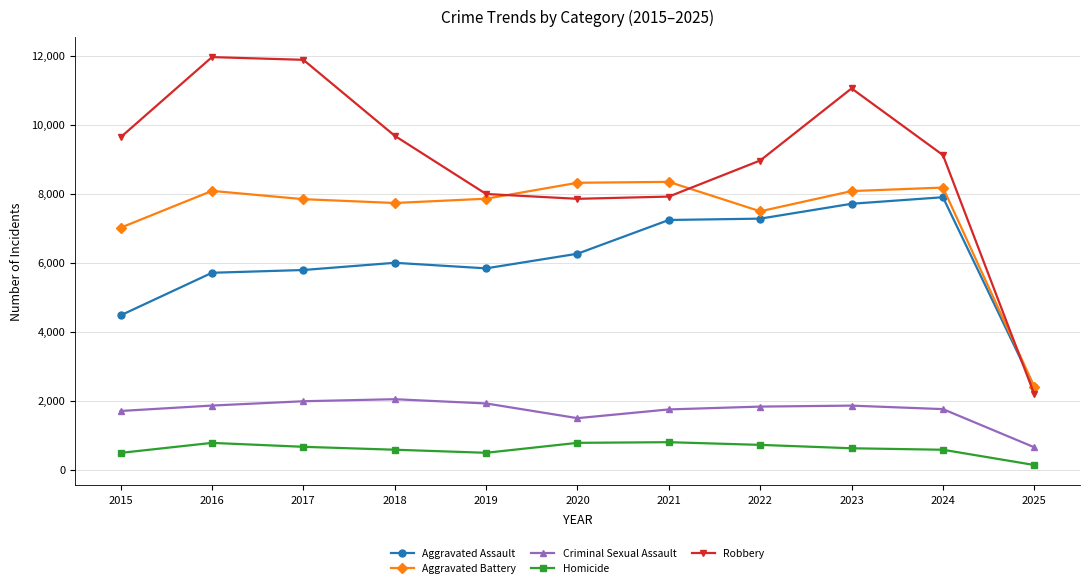

How many data points in Aggravated Assault are less than 6002?

5